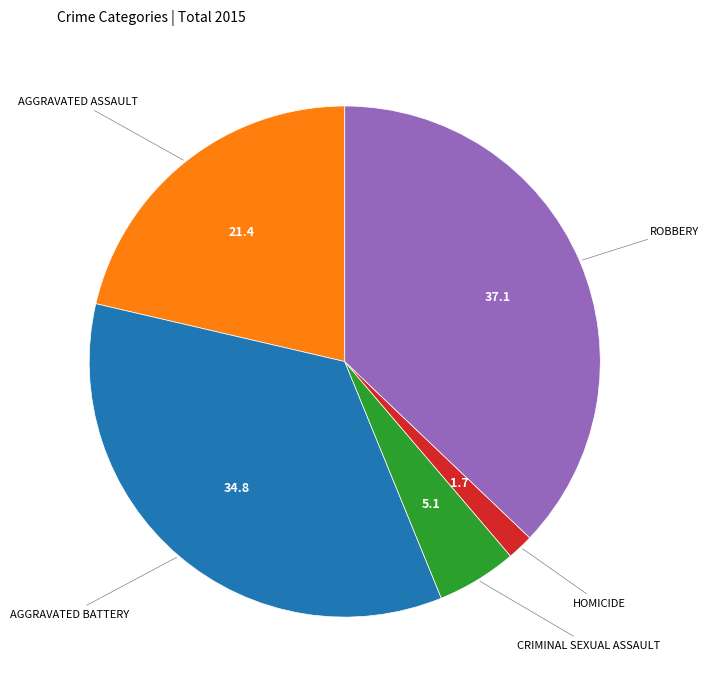

Is there any slice that represents more than half of the pie?

No